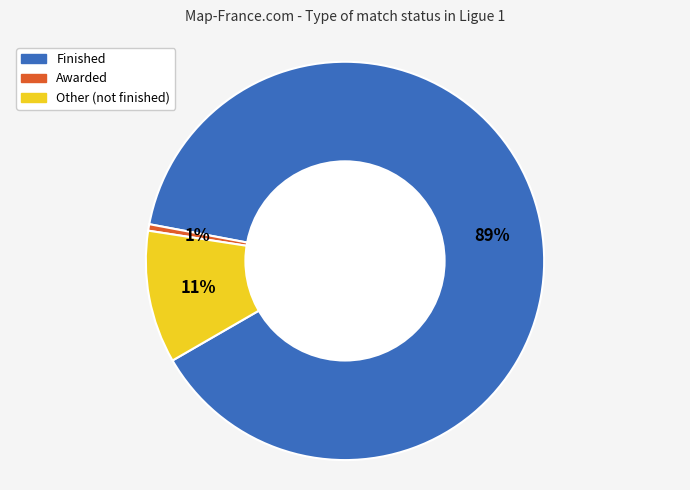

To the nearest percent, what is the average slice percentage?

33%